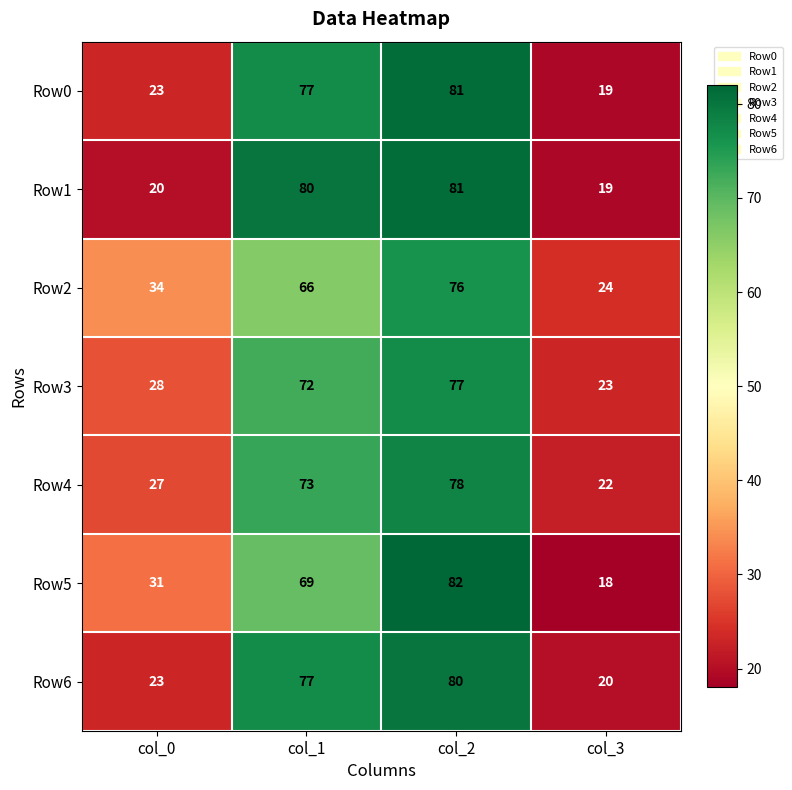

List the labels in order of Row4 value, smallest first.

col_3, col_0, col_1, col_2